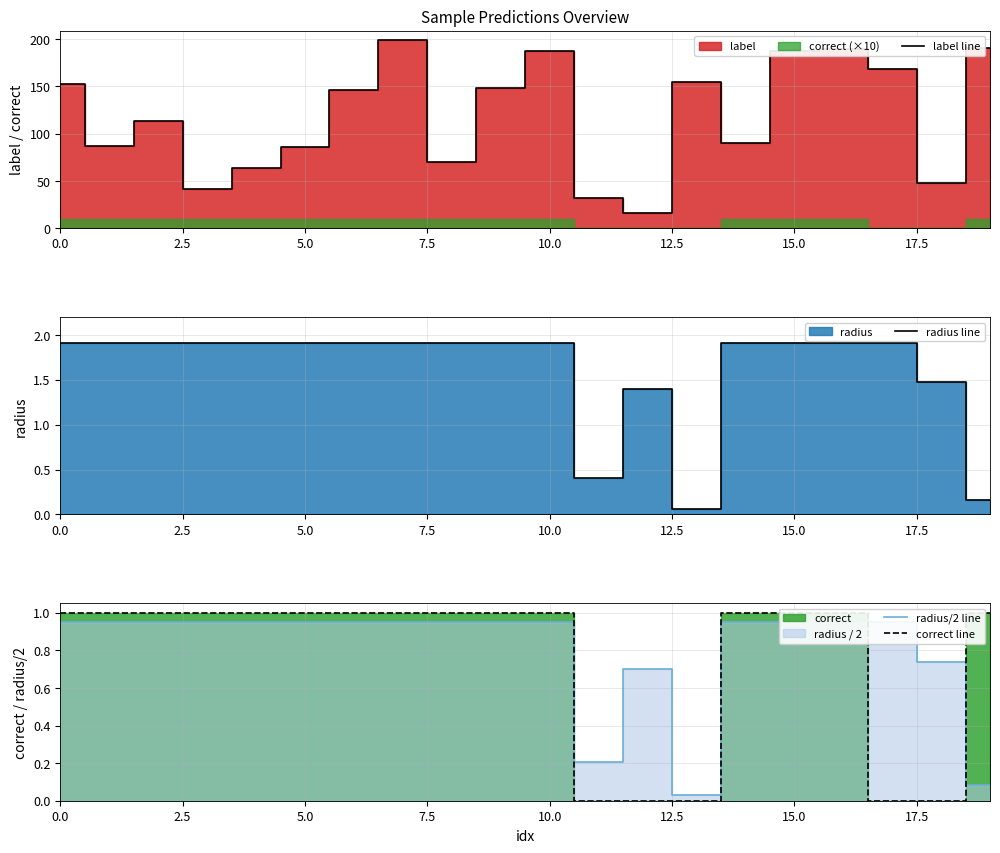

What position from the left is 17?

18